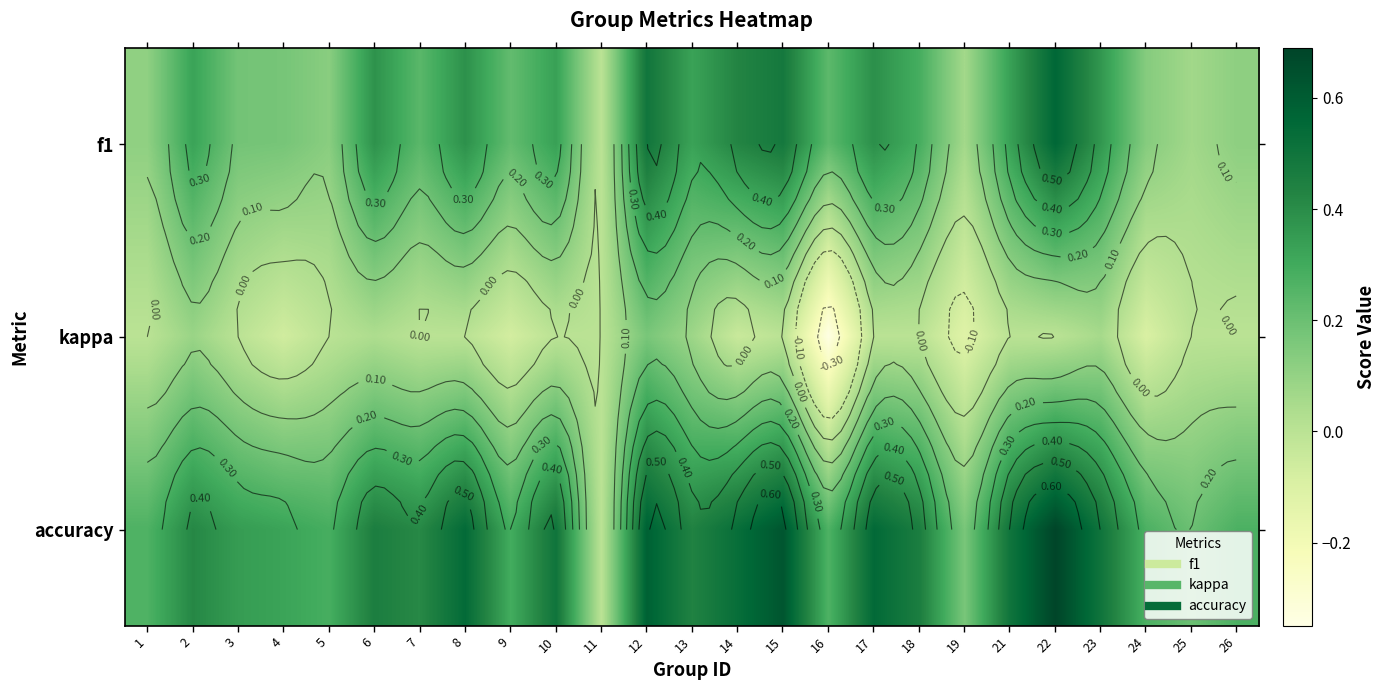

What is the minimum value for kappa?

-0.3